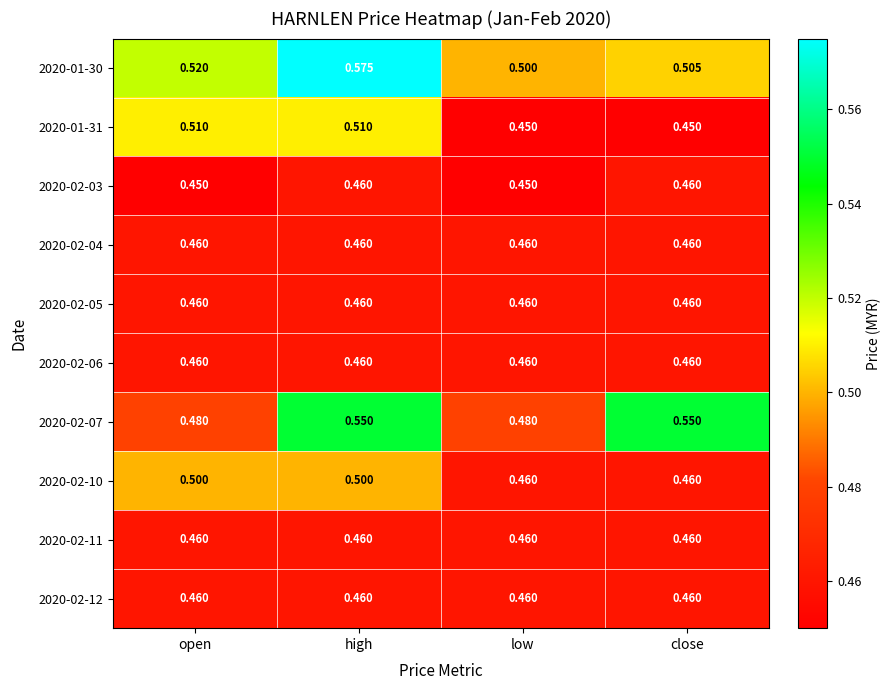

Is the value of 2020-02-07 at high greater than the value of 2020-02-04 at close?

Yes